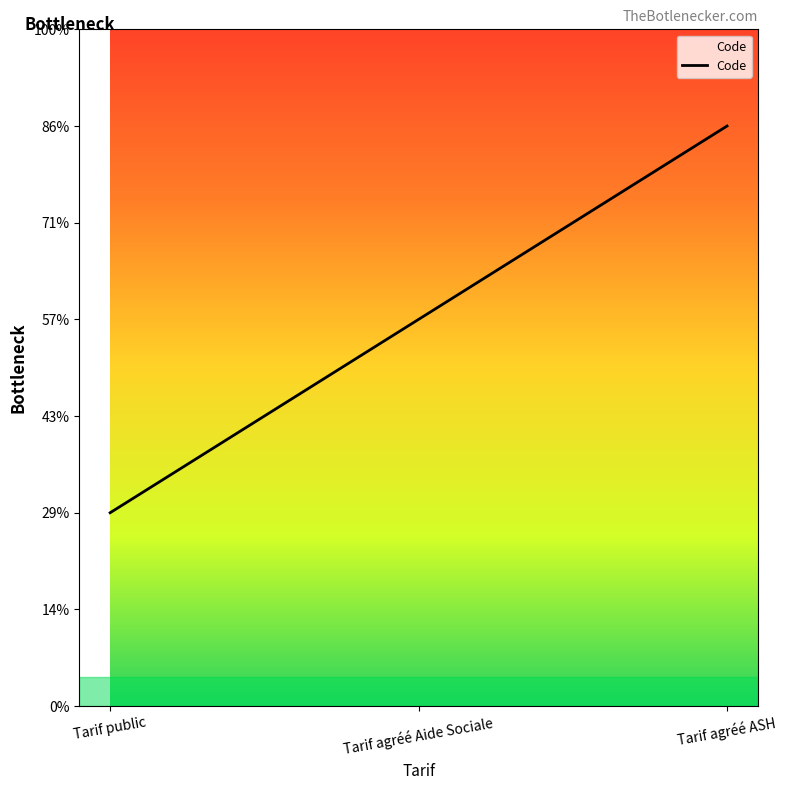

List the labels in order of value, largest first.

Tarif agréé ASH, Tarif agréé Aide Sociale, Tarif public